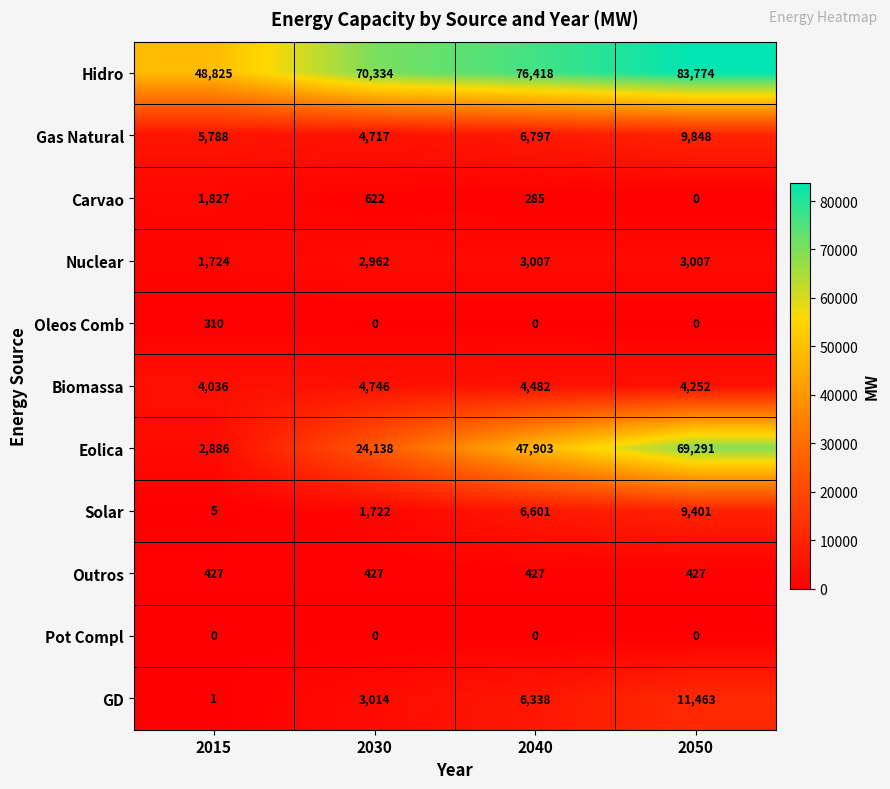

What is the spread (max minus min) of values at 2050?

83774